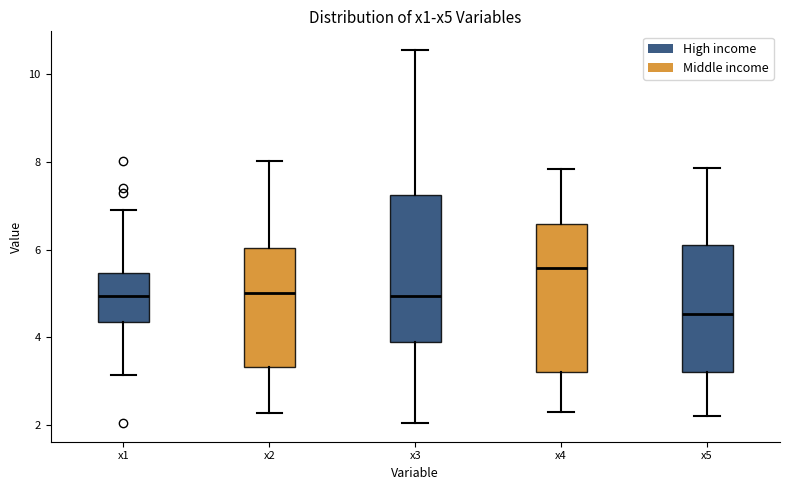

Reading left to right, read every box against the y-axis: the position of its median line, the range the box covers, and the ends of its whiskers. The values are not printed on the chart, so give them approximately, as read against the axis.

x1: median 5.0, box 4.4 to 5.4, whiskers 3.2 to 7.0
x2: median 5.0, box 3.4 to 6.0, whiskers 2.2 to 8.0
x3: median 5.0, box 3.8 to 7.2, whiskers 2.0 to 10.6
x4: median 5.6, box 3.2 to 6.6, whiskers 2.4 to 7.8
x5: median 4.6, box 3.2 to 6.2, whiskers 2.2 to 7.8